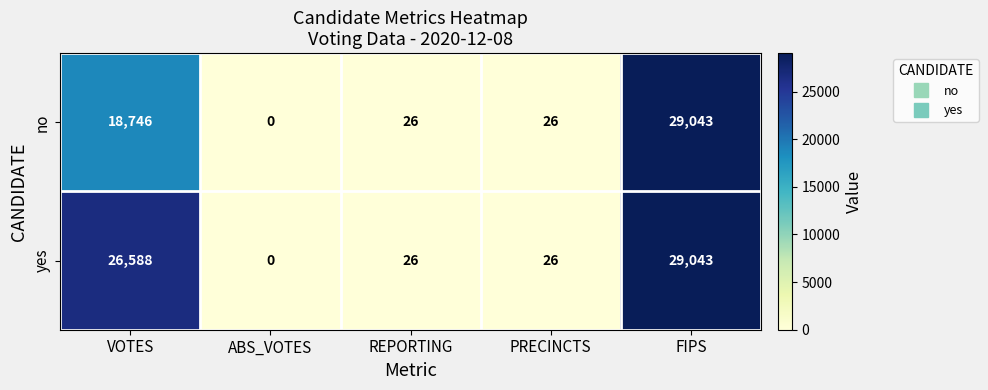

At how many categories does at least one series exceed 1559?

2